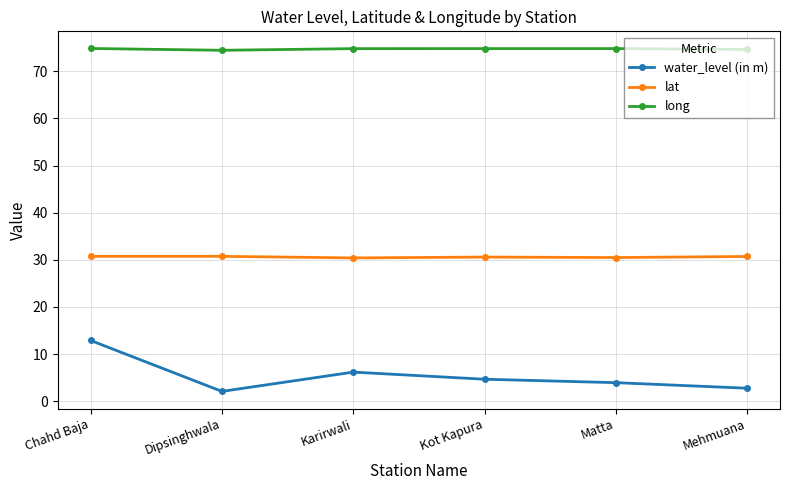

Is it true that long equals 74.8 at Matta?

True